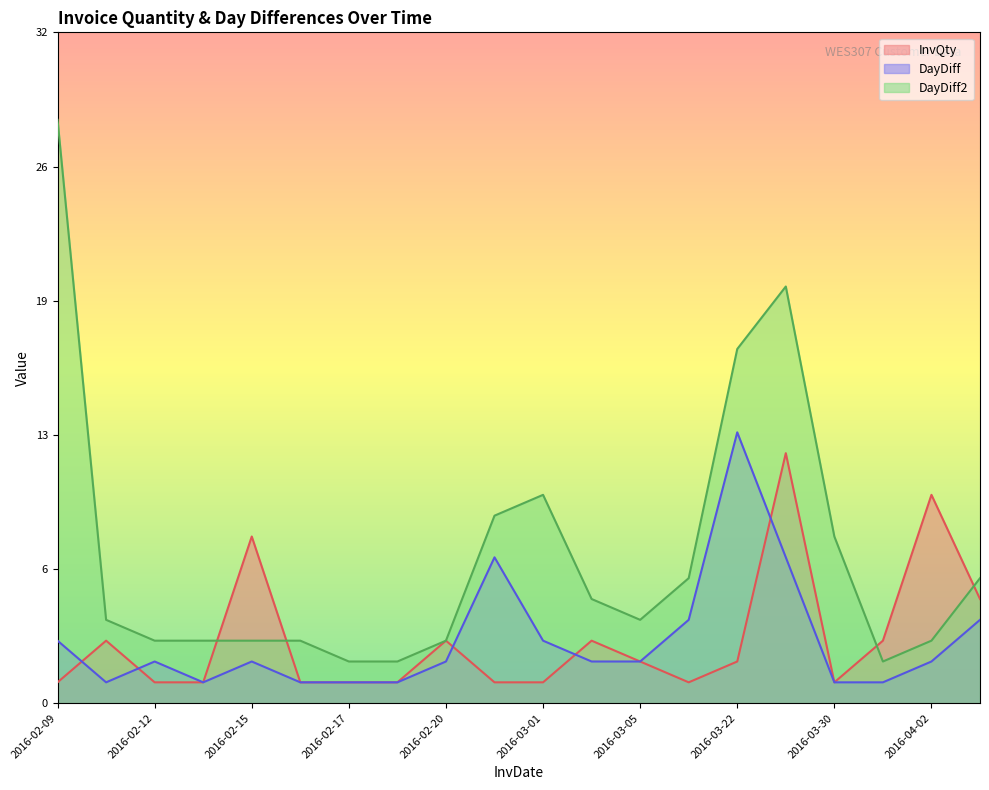

What is the label of the 8th point from the left?

2016-02-18